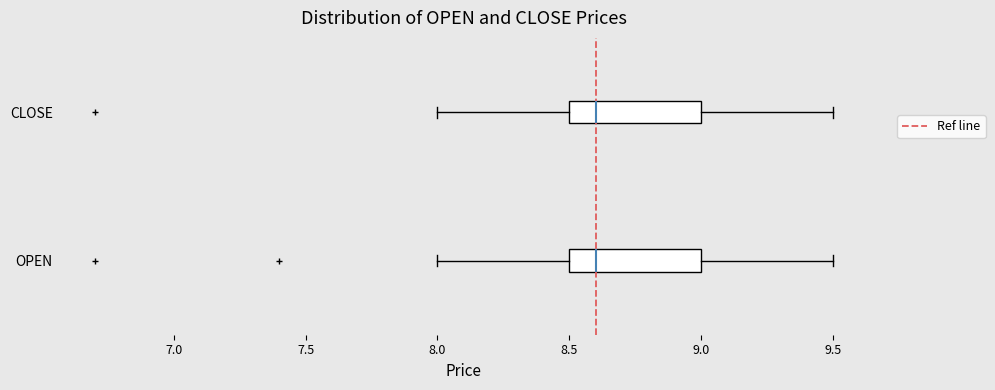

Reading bottom to top, read every box against the x-axis: the position of its median line, the range the box covers, and the ends of its whiskers. The values are not printed on the chart, so give them approximately, as read against the axis.

OPEN: median 8.6, box 8.5 to 9.0, whiskers 8.0 to 9.5
CLOSE: median 8.6, box 8.5 to 9.0, whiskers 8.0 to 9.5